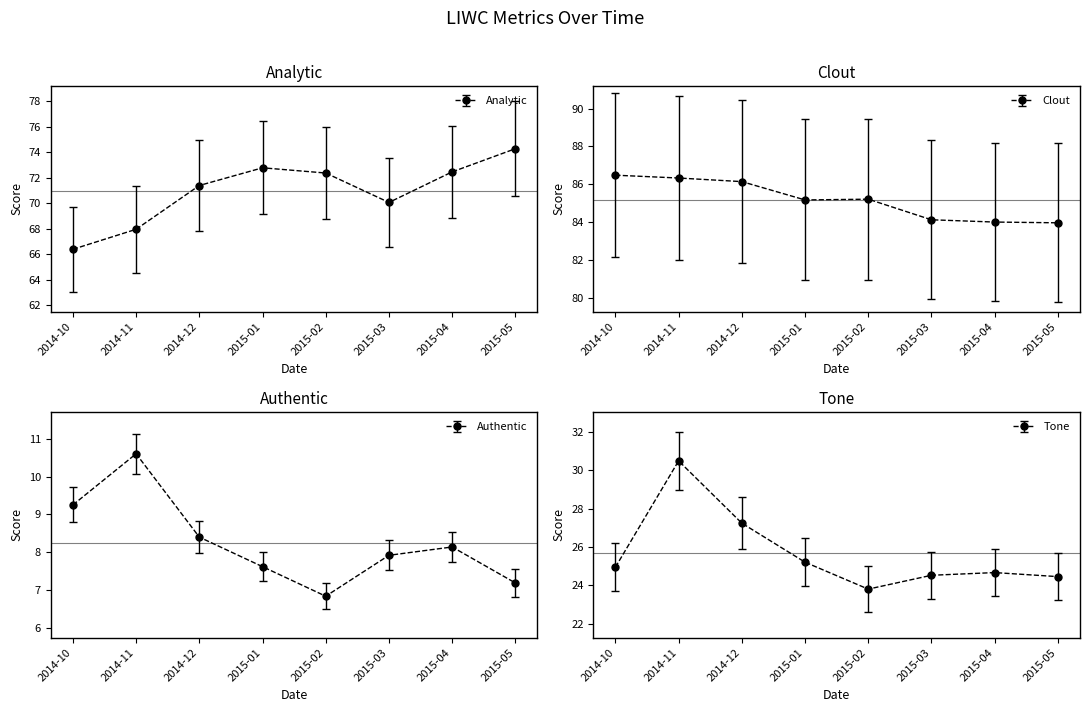

Which category has the highest value across all series?

2014-10